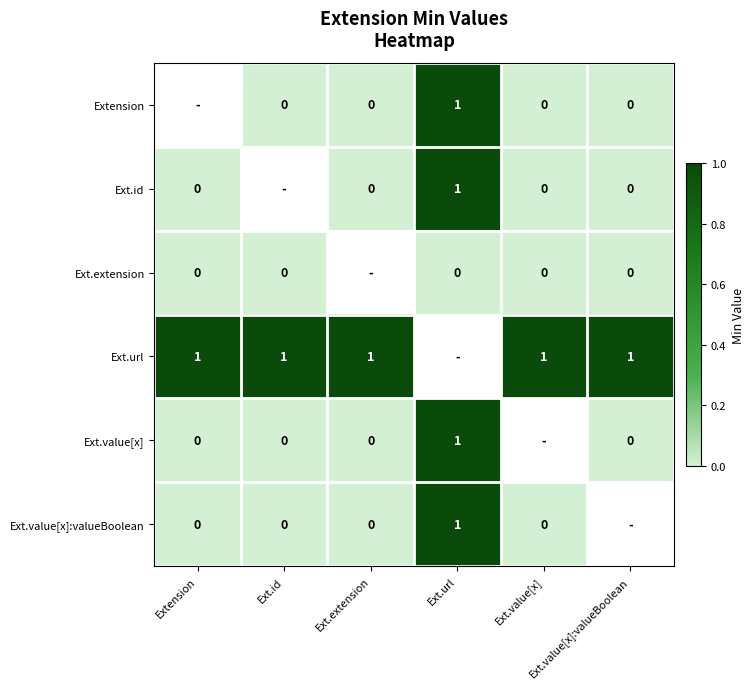

Is the value of Ext.extension at Ext.value[x]:valueBoolean greater than the value of Ext.url at Ext.url?

No